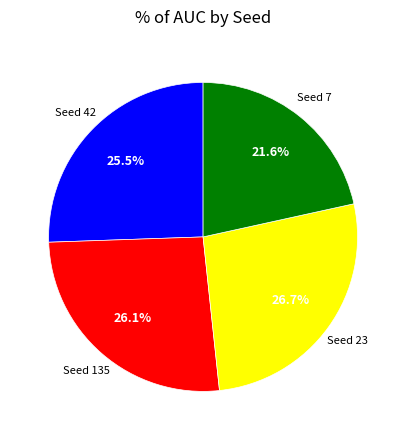

To the nearest percent, what is the average slice percentage?

25%